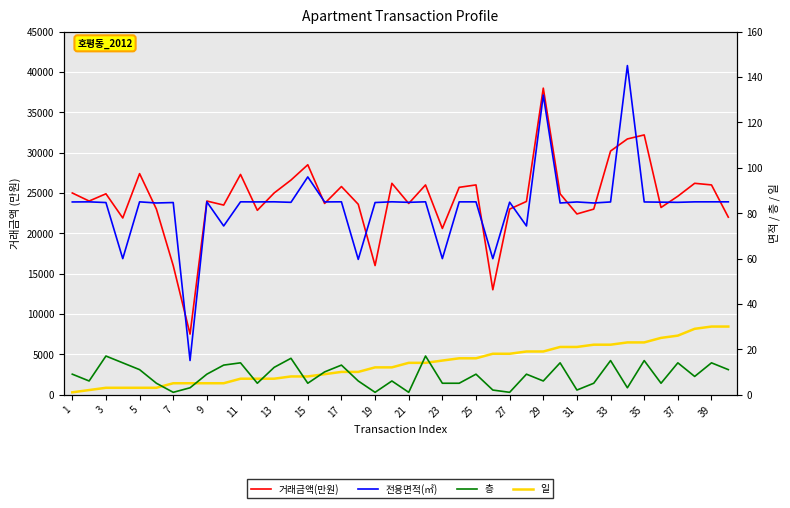

What is the value of the 거래금액(만원) point at the 7th from the left?

16000.0